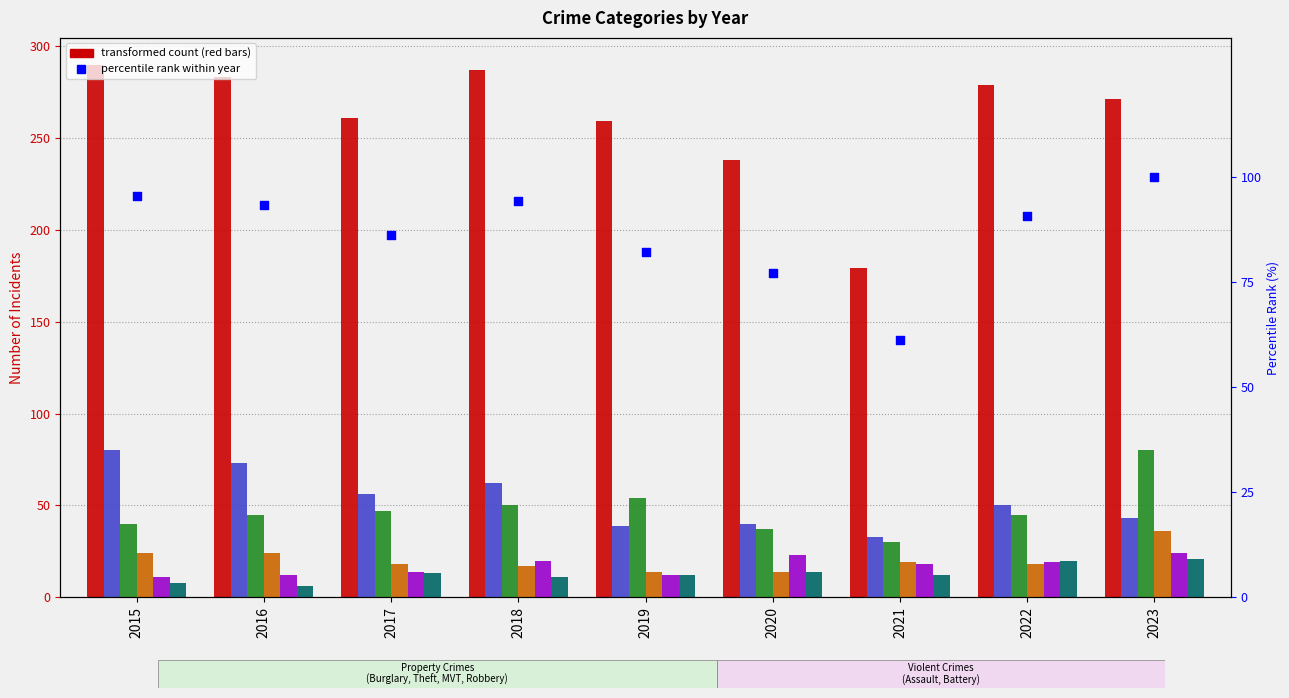

At how many categories does at least one series exceed 19?

9